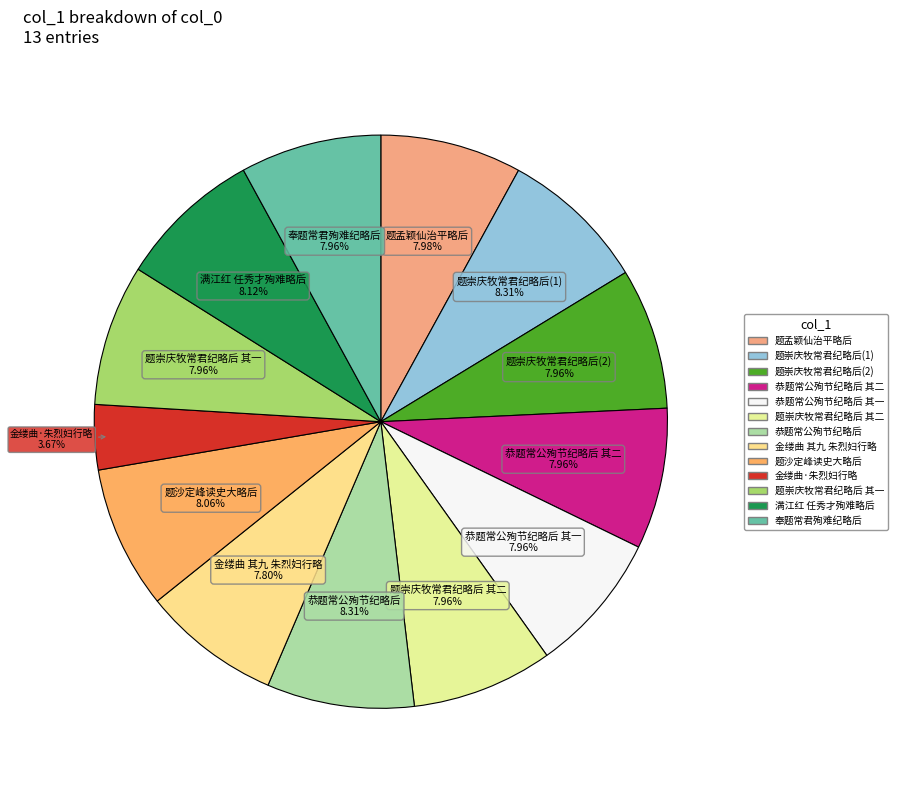

Count the number of slices in the pie.

13